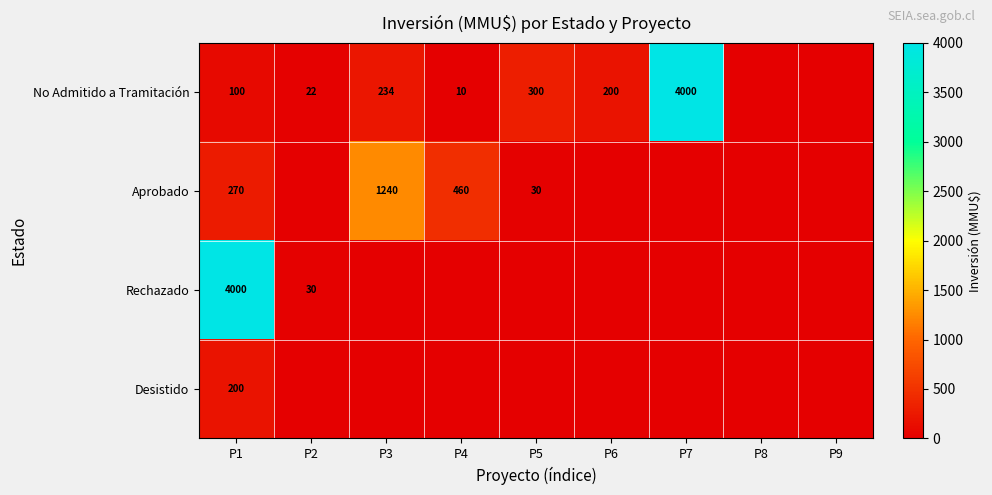

Which has a higher value, P2 or P4?

P2